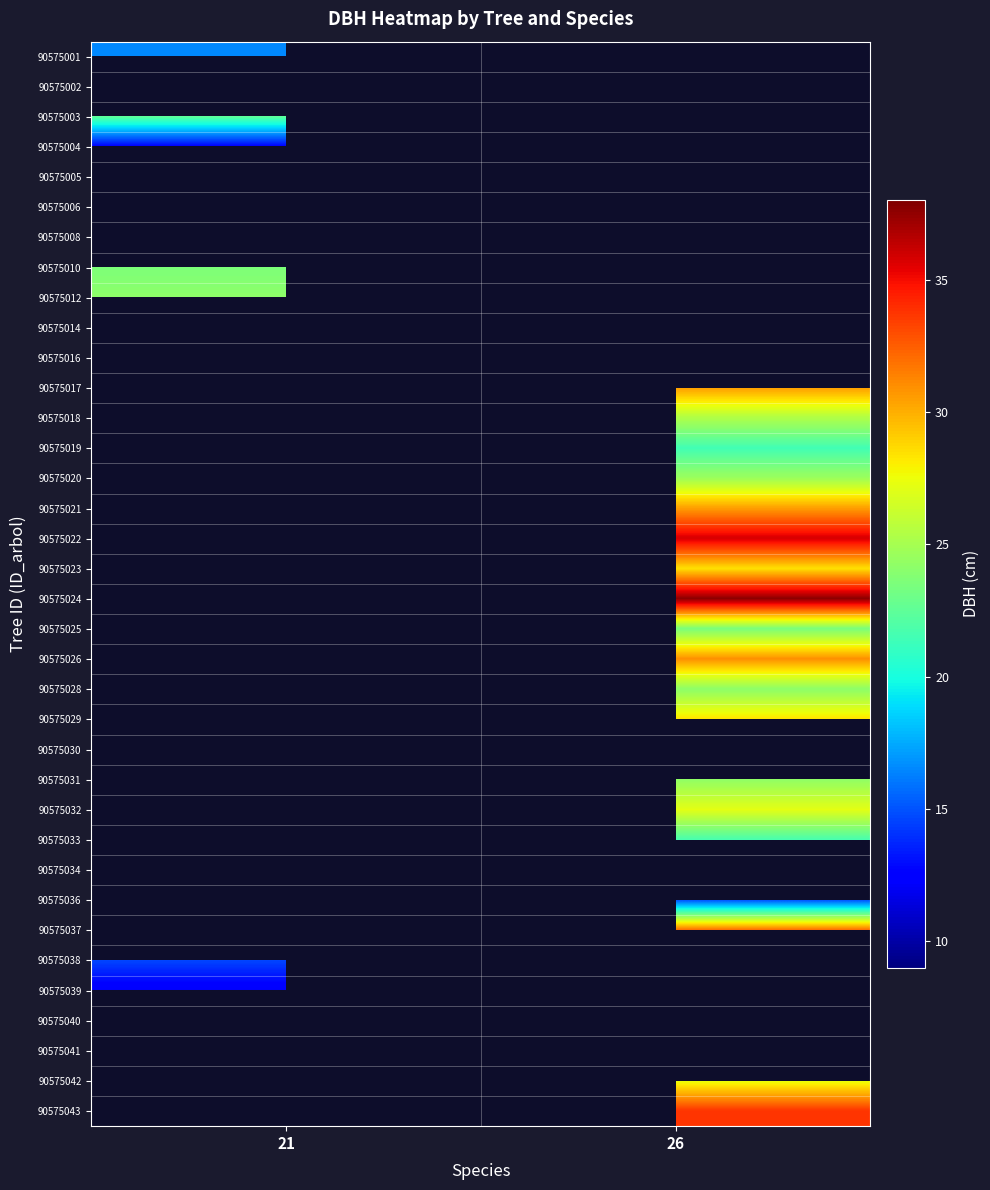

Rank the series by their average value, from lowest to highest.

90575001, 90575002, 90575003, 90575004, 90575005, 90575006, 90575008, 90575010, 90575012, 90575014, 90575016, 90575017, 90575018, 90575019, 90575020, 90575021, 90575022, 90575023, 90575024, 90575025, 90575026, 90575028, 90575029, 90575030, 90575031, 90575032, 90575033, 90575034, 90575036, 90575037, 90575038, 90575039, 90575040, 90575041, 90575042, 90575043